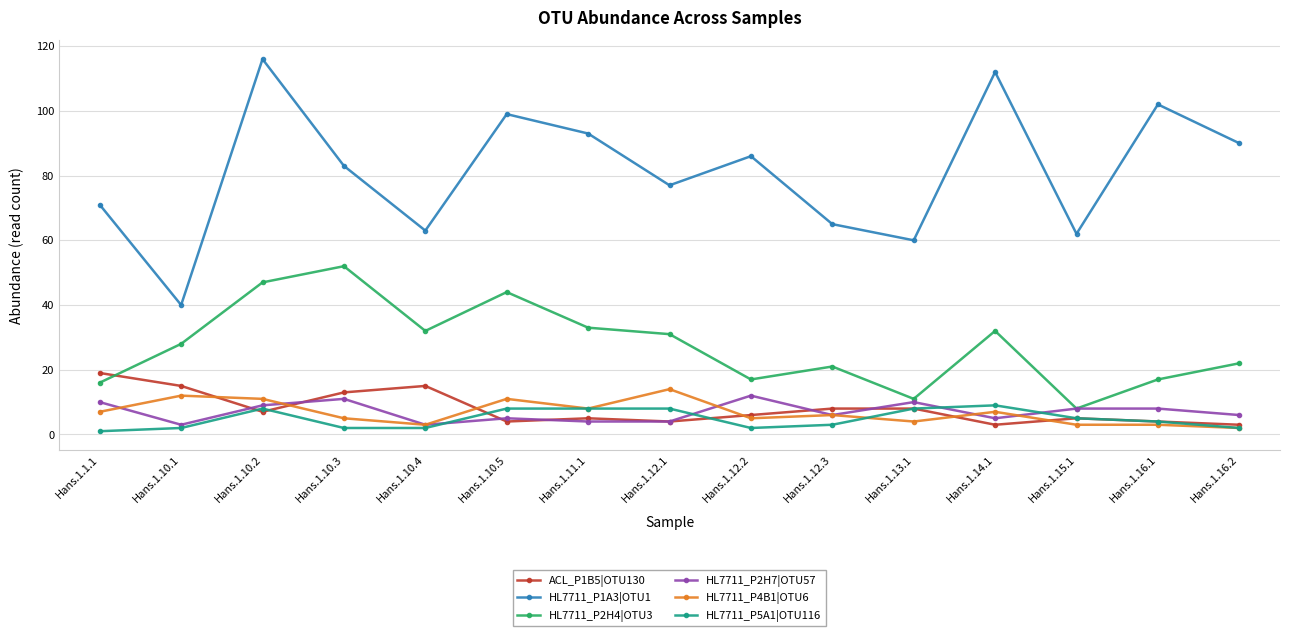

Is it true that HL7711_P4B1|OTU6 equals 5 at Hans.1.12.2?

True